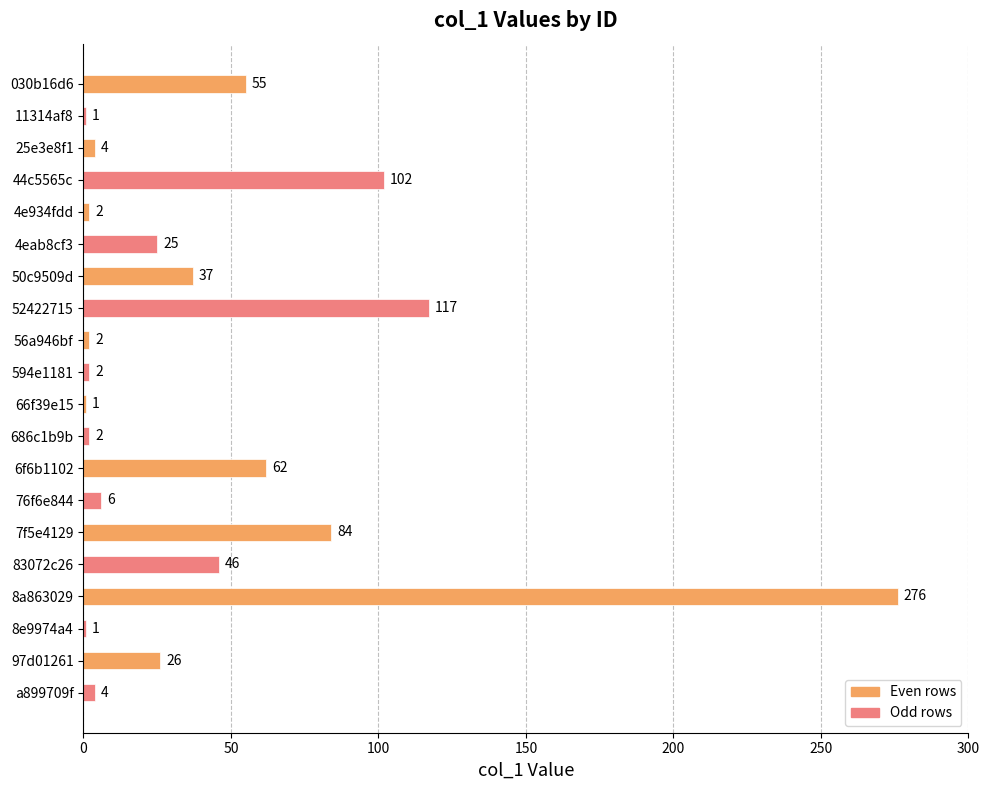

Is it true that the value at 11314af8 is 1?

True